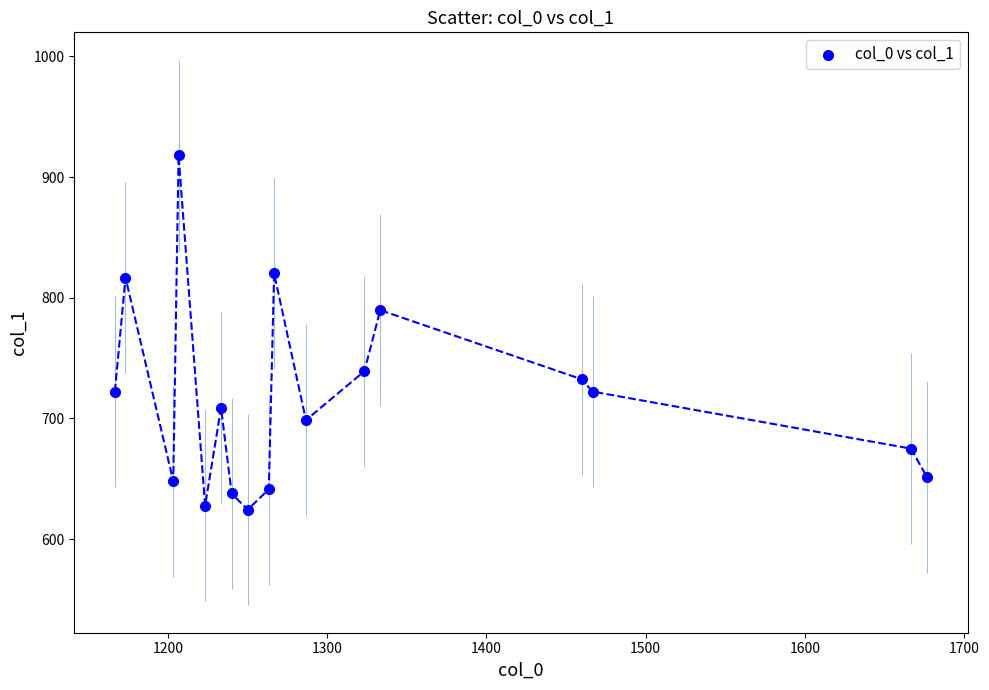

What is the range of Y values (max minus min)?

293.6